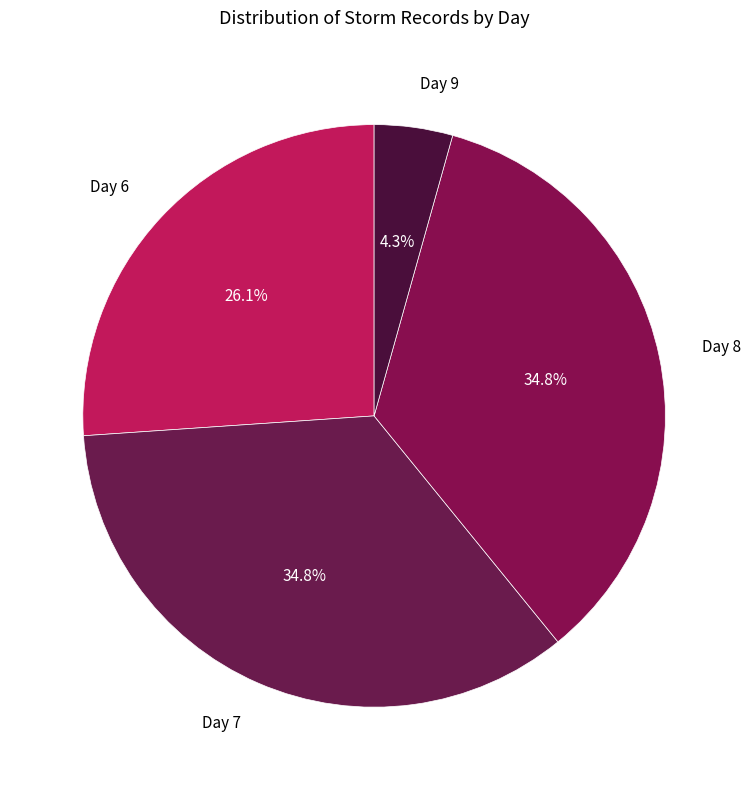

To the nearest percent, what is the difference between the largest and smallest slice percentages?

30%